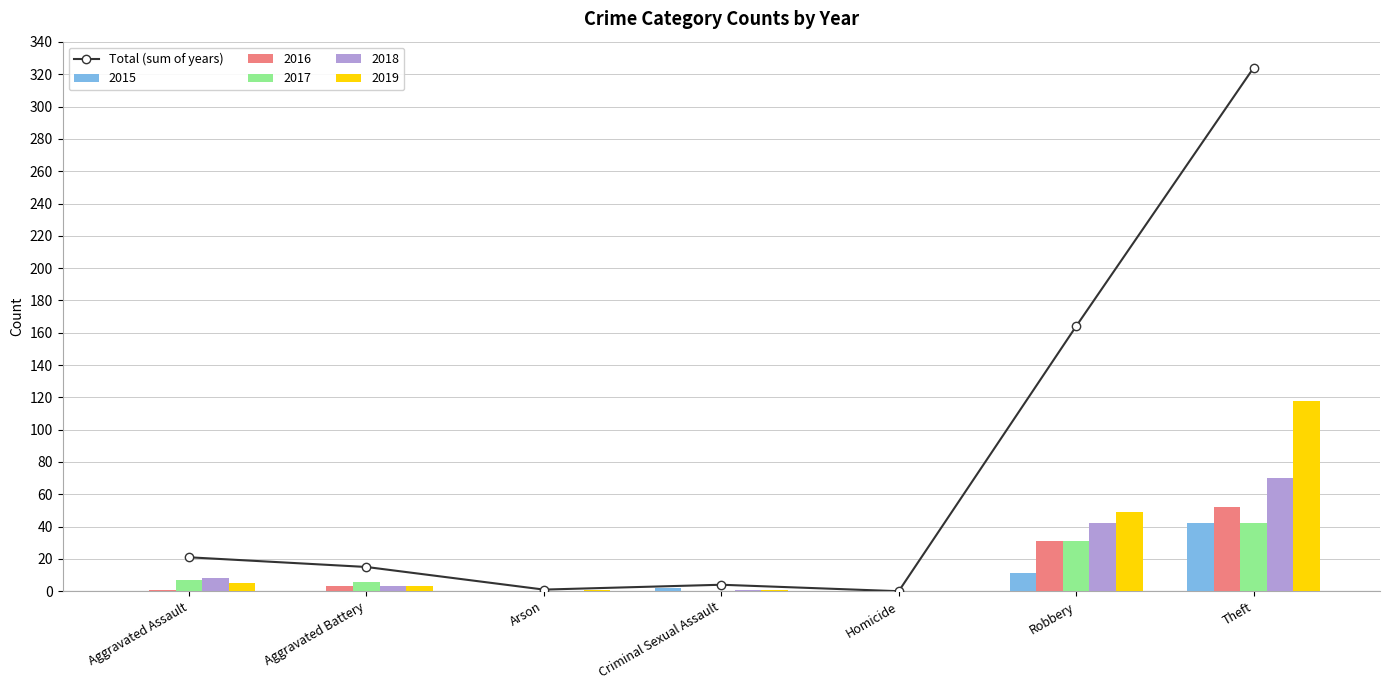

Which has a higher value, Aggravated Battery or Aggravated Assault?

Aggravated Assault